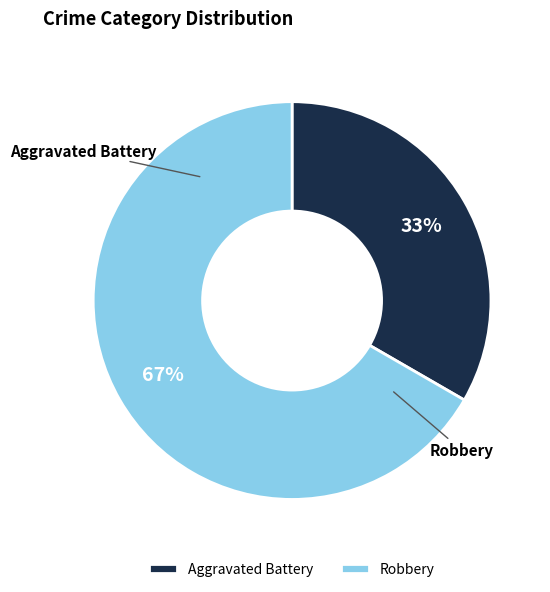

What percentage is the Aggravated Battery slice, to the nearest percent?

33%